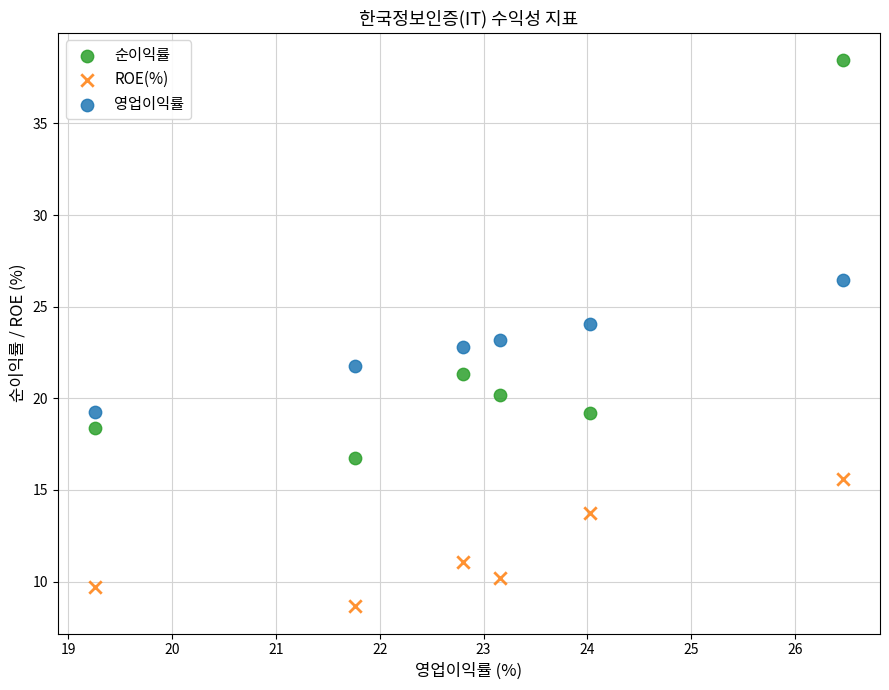

Which series reaches the maximum Y coordinate?

순이익률